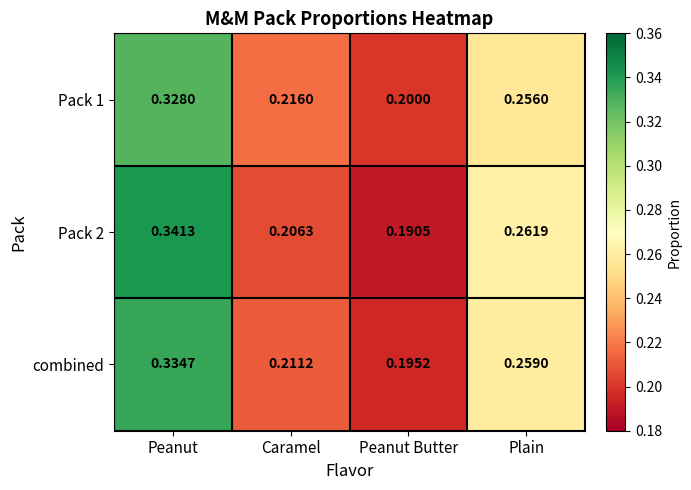

At how many categories does at least one series exceed 0?

4